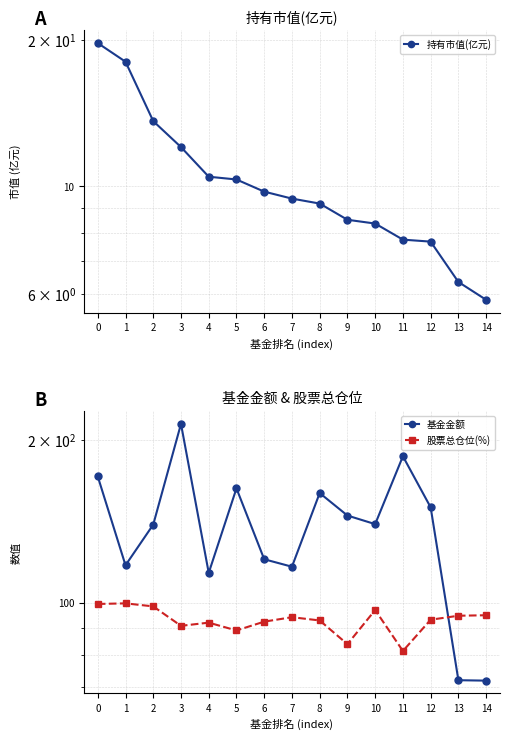

What is the value of the 持有市值(亿元) point at the 1st from the left?

19.7